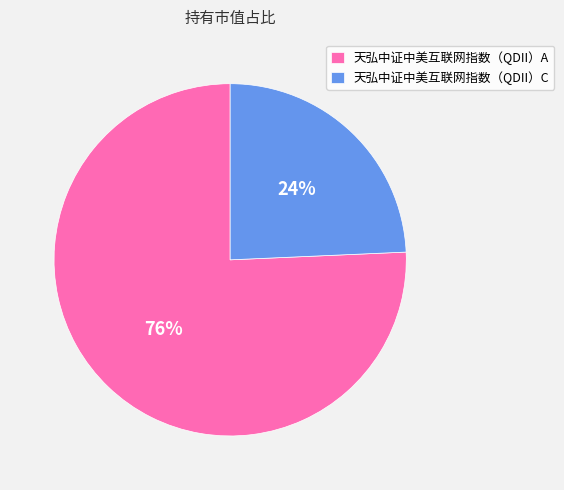

The 天弘中证中美互联网指数（QDII）C slice represents 24% of the pie. True or false?

True